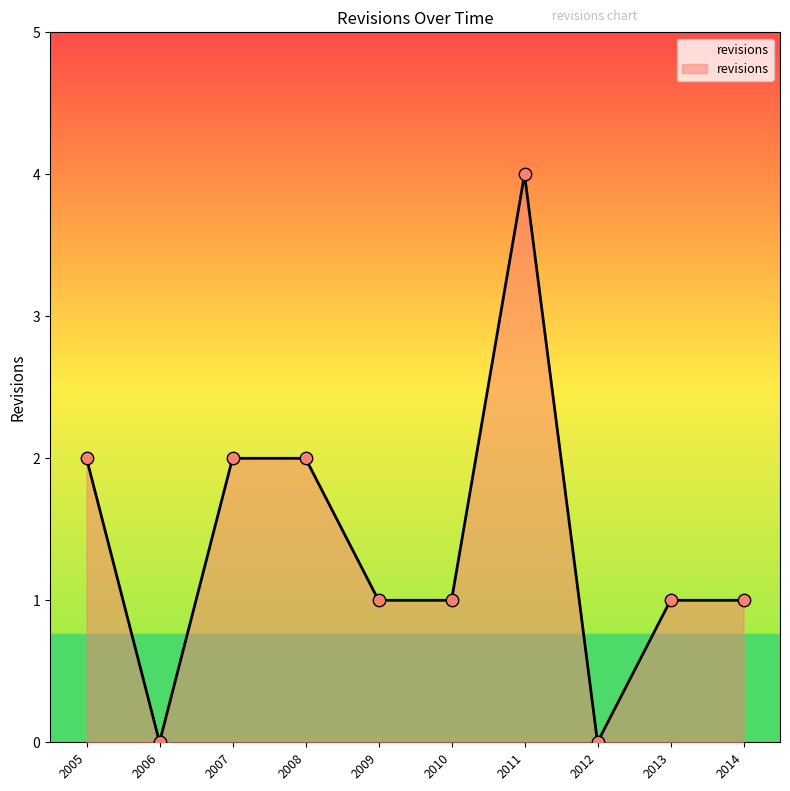

Which has a higher value, 2007 or 2014?

2007